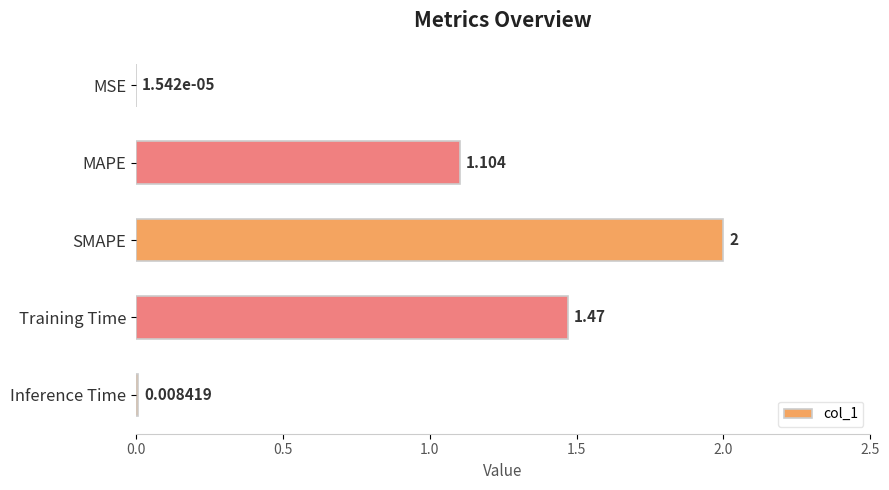

Where is the data nearest to the value 1?

MAPE